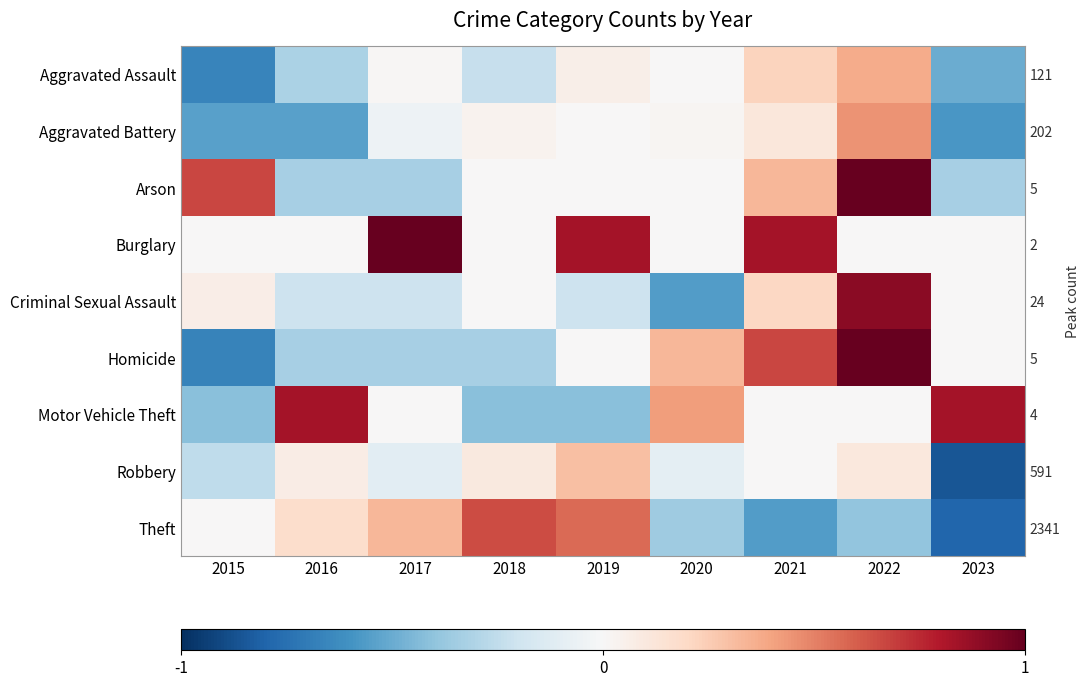

What is the sum of the Arson values at 2018 and 2023?

-0.2